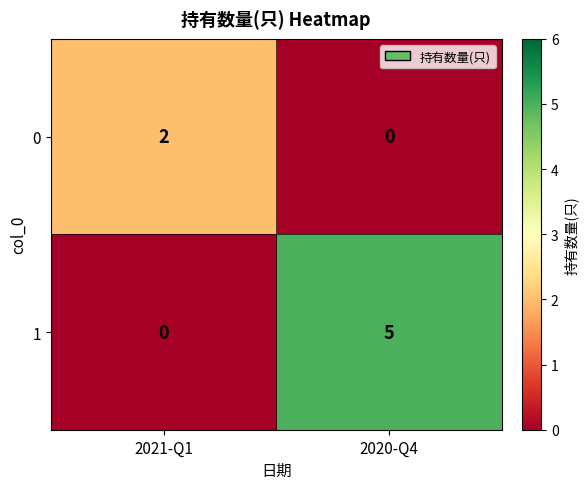

The value of 0 at 2021-Q1 is 2. True or false?

True